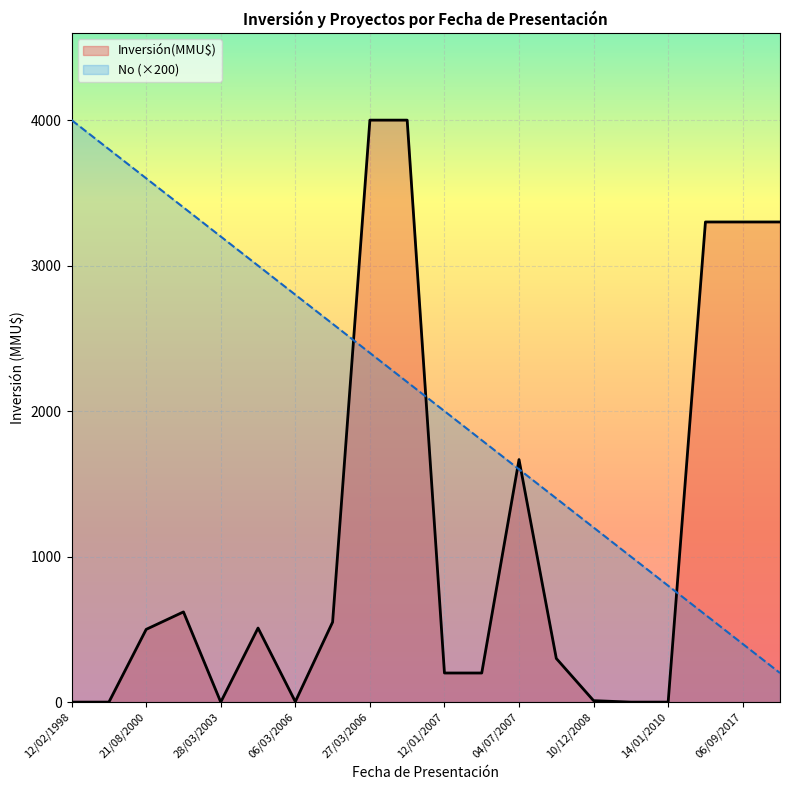

What is the total value across all series at 10/12/2008?

1210